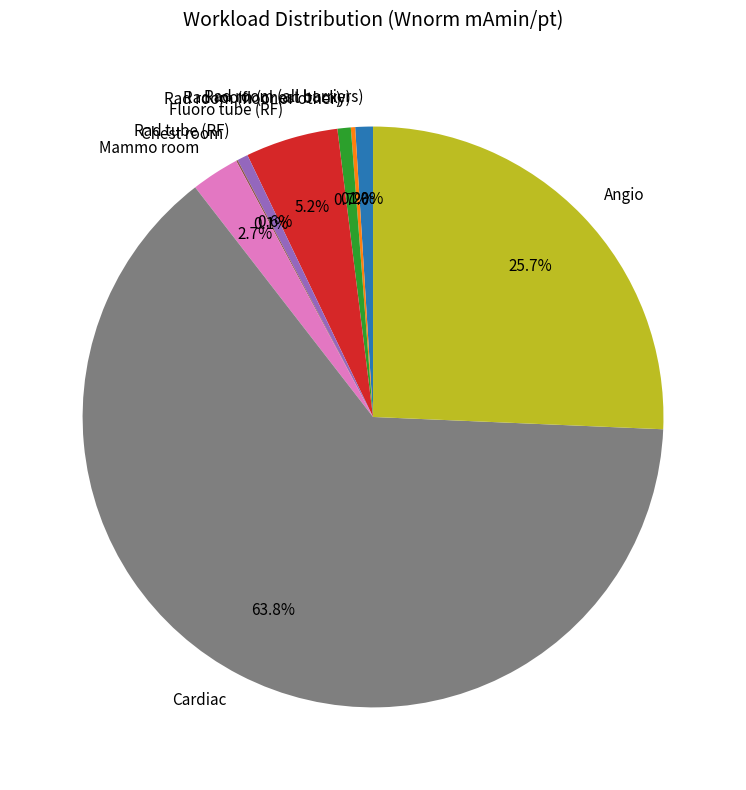

What percentage is NOT represented by Angio?

74.3%